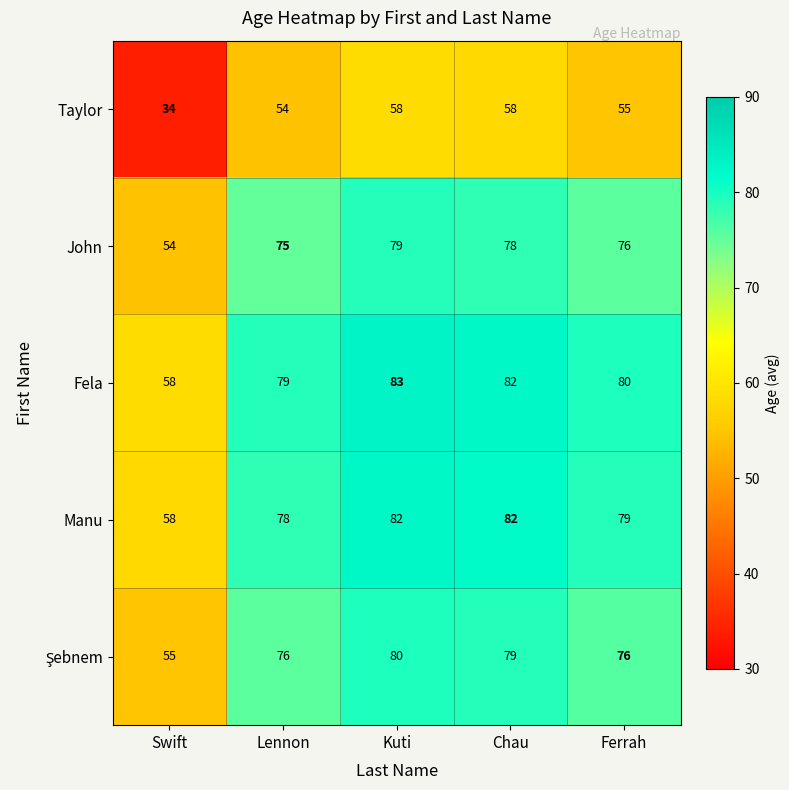

At which category is the sum across all series the highest?

Kuti